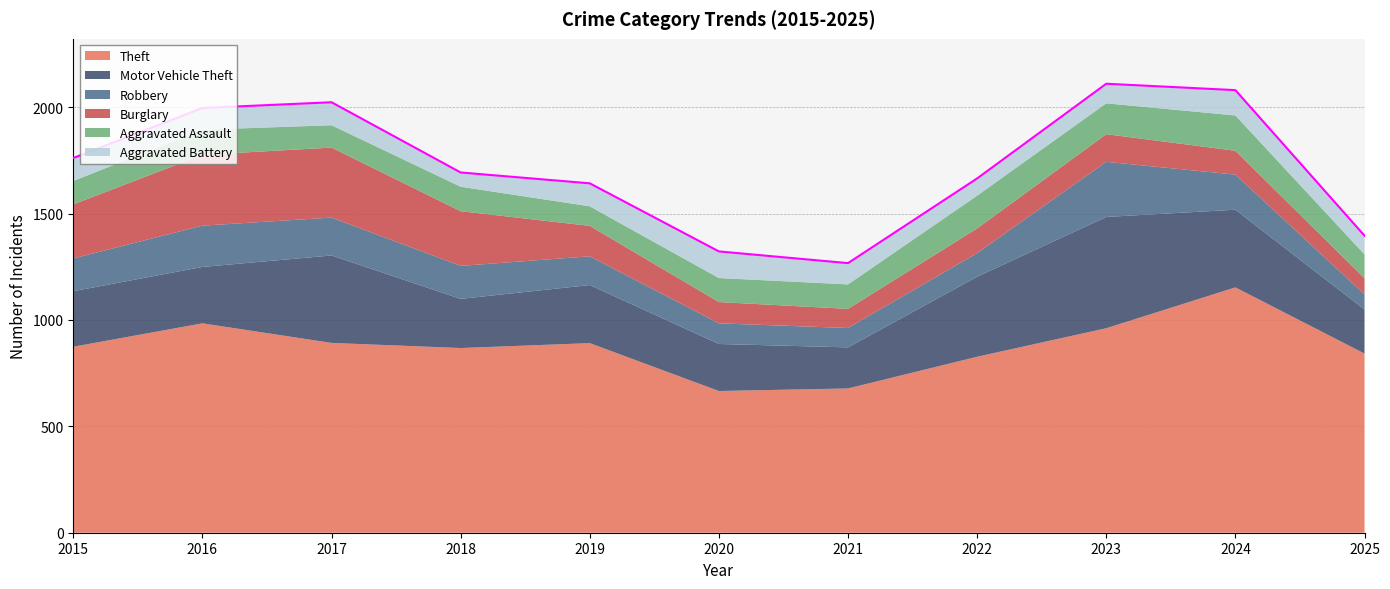

True or false: Motor Vehicle Theft and Robbery cross at least once.

False